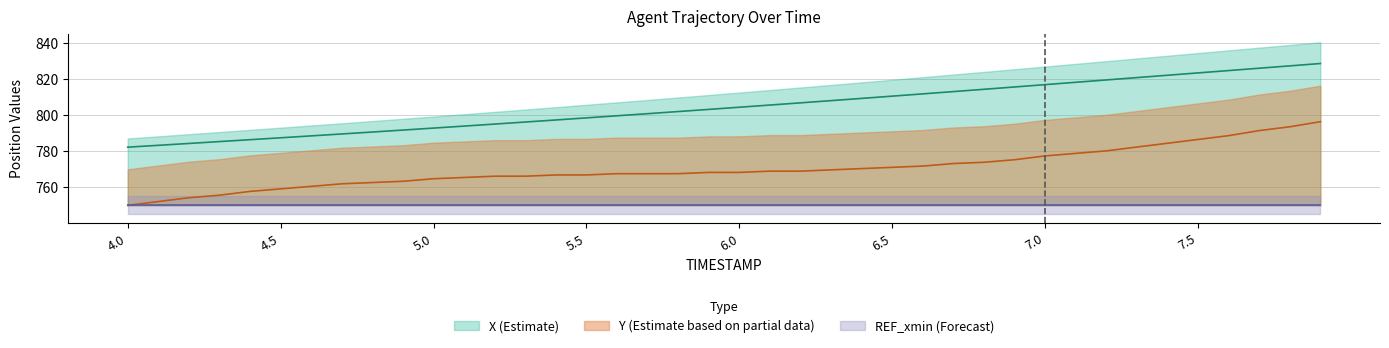

True or false: X and Y cross at least once.

False